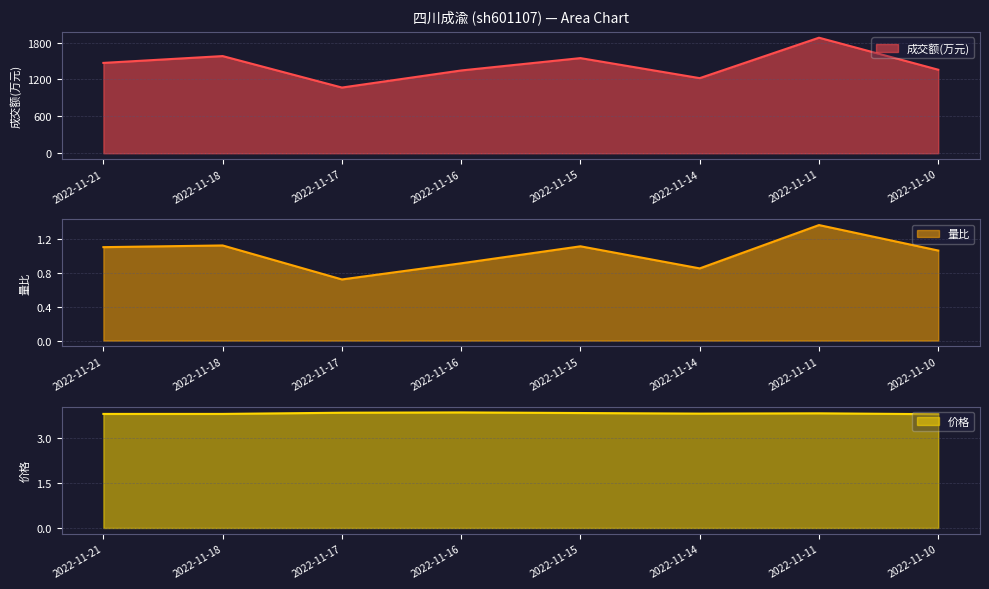

Rank the categories by 量比 value from highest to lowest.

2022-11-11, 2022-11-18, 2022-11-15, 2022-11-21, 2022-11-10, 2022-11-16, 2022-11-14, 2022-11-17